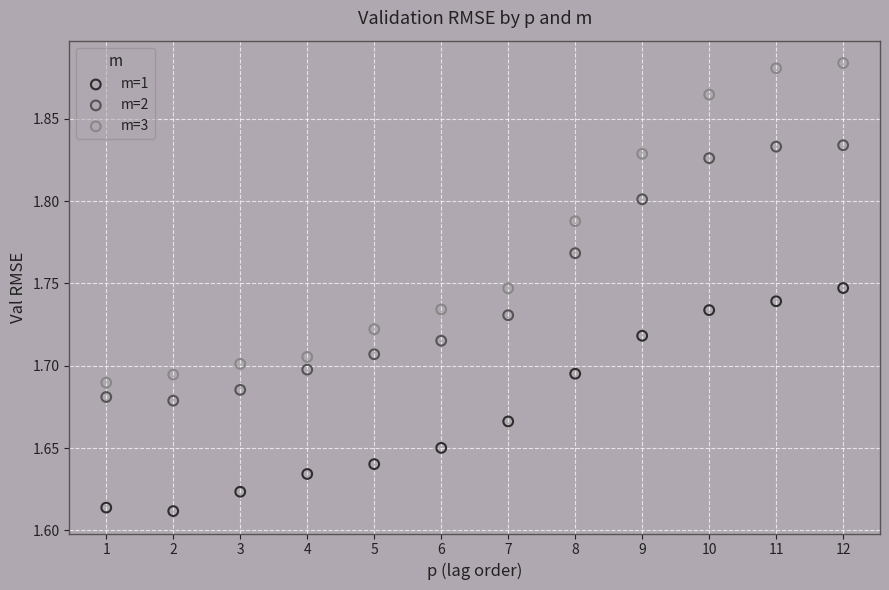

Which series has the largest Y range (max minus min)?

m=3